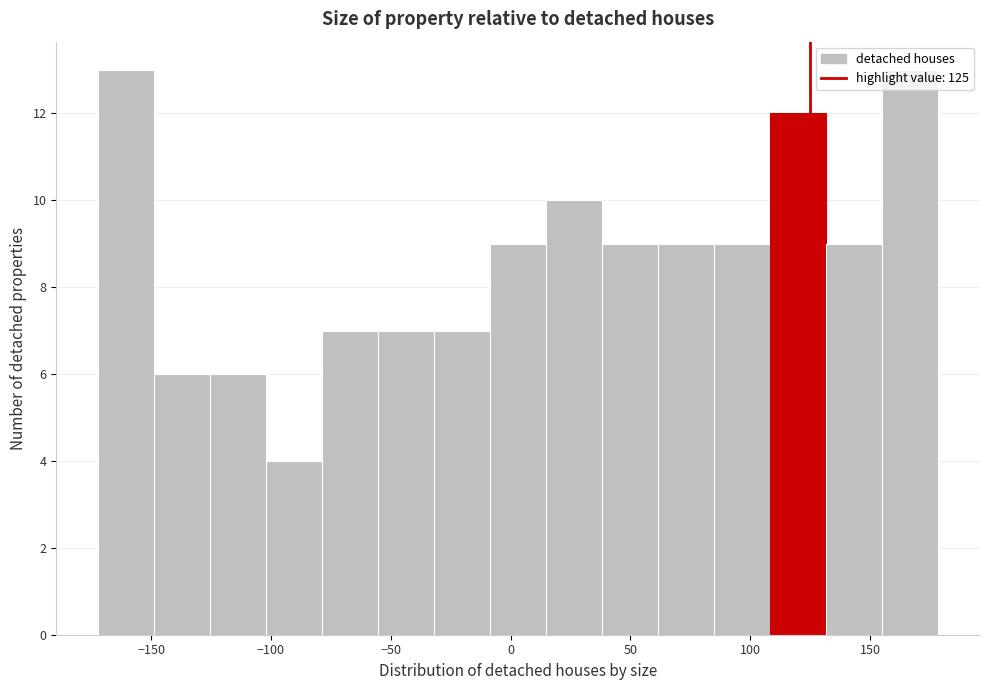

Reading left to right, transcribe this chart: for each bar, give the range it covers on the x-axis and its height. Neither the bar edges nor the heights are printed on the chart, so give them approximately, as read against the axes.

-170 to -150: 13
-150 to -125: 6
-125 to -100: 6
-100 to -80: 4
-80 to -55: 7
-55 to -30: 7
-30 to -10: 7
-10 to 15: 9
15 to 40: 10
40 to 60: 9
60 to 85: 9
85 to 110: 9
110 to 130: 12
130 to 155: 9
155 to 180: 13